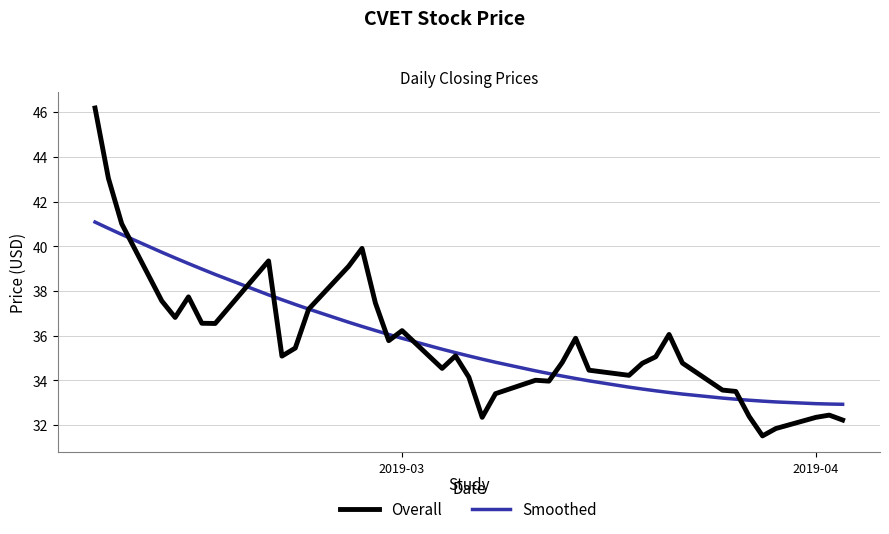

Which series has the widest spread of values?

Overall